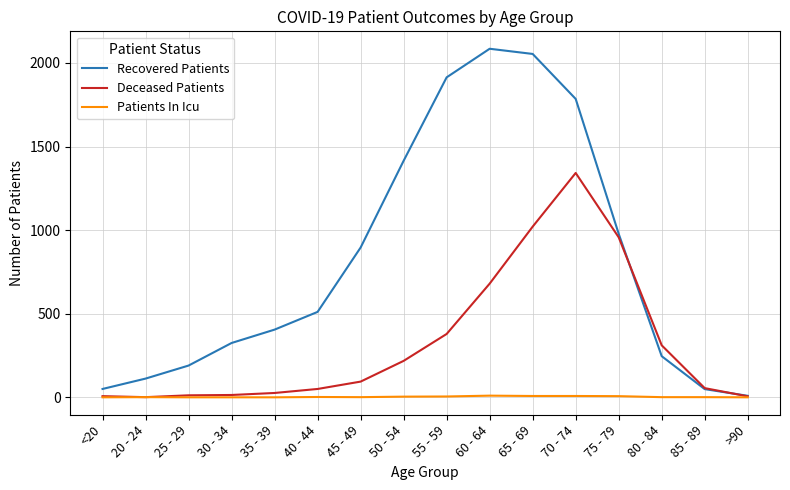

What is the highest value of the Recovered Patients series?

2085